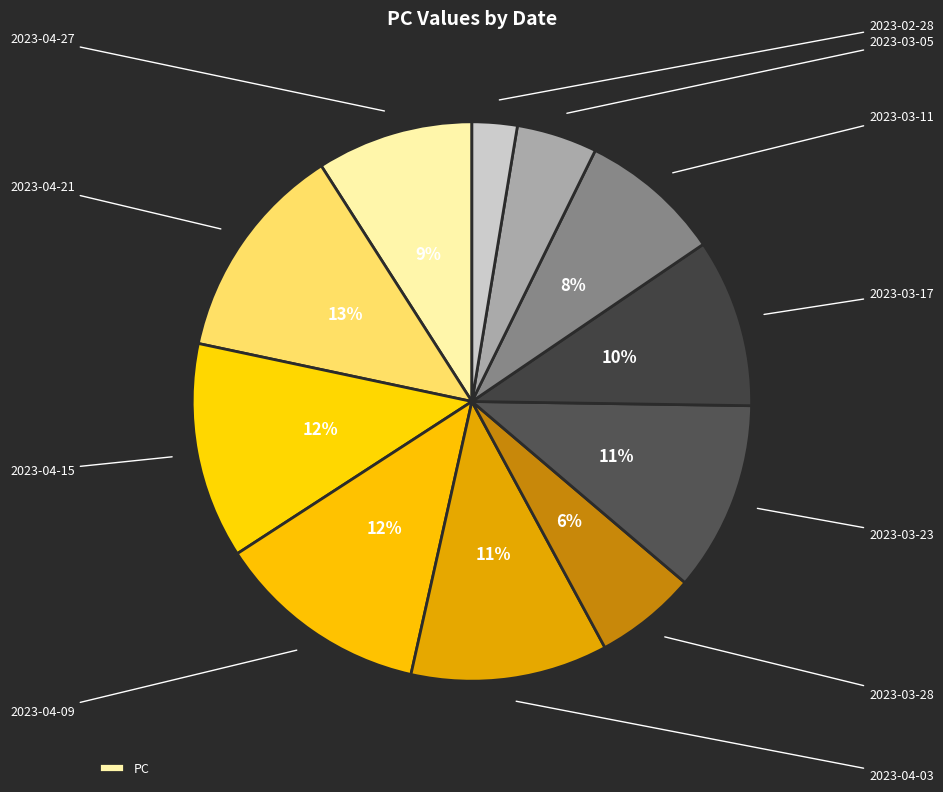

How many slices are in this pie chart?

11